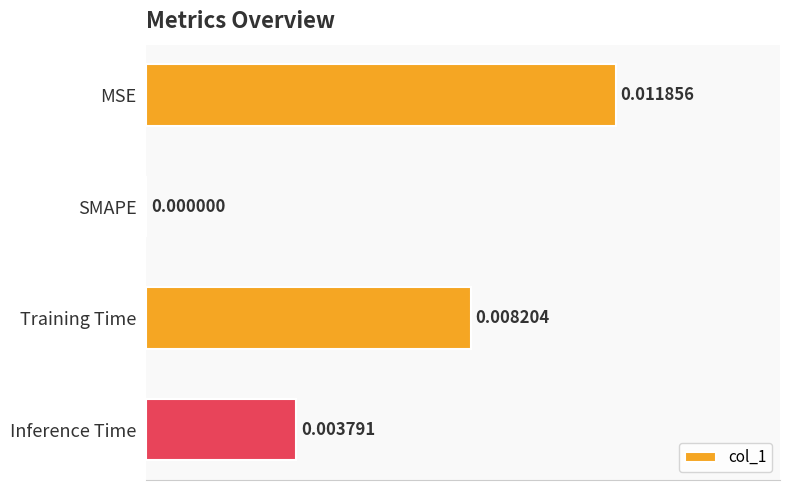

At which label is the value closest to 0?

SMAPE